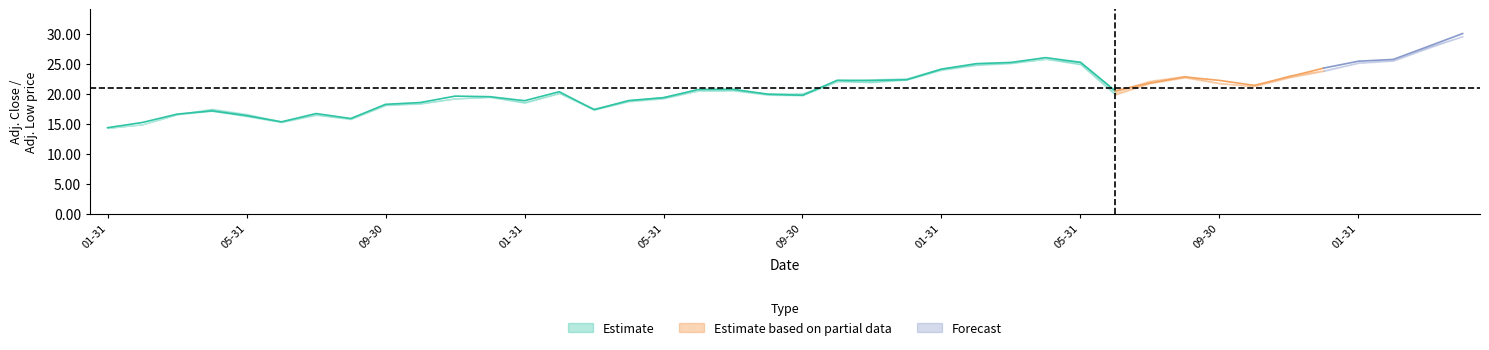

True or false: Adj. Low and Adj. Close intersect in this chart.

False